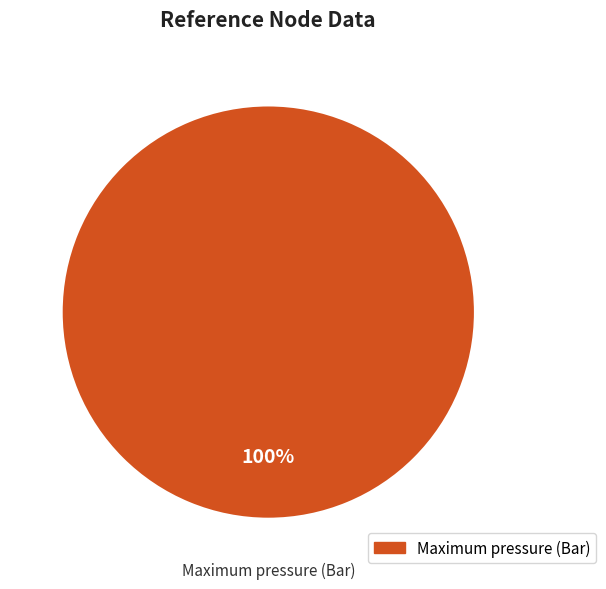

Is there a majority slice in this chart?

Yes